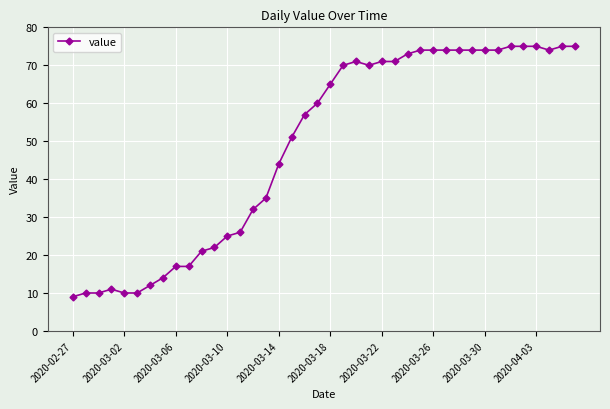

What is the maximum value shown in the chart?

75